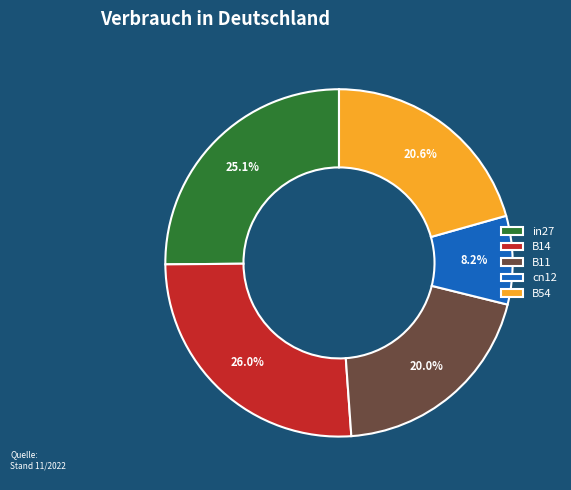

Which slice is the largest?

B14